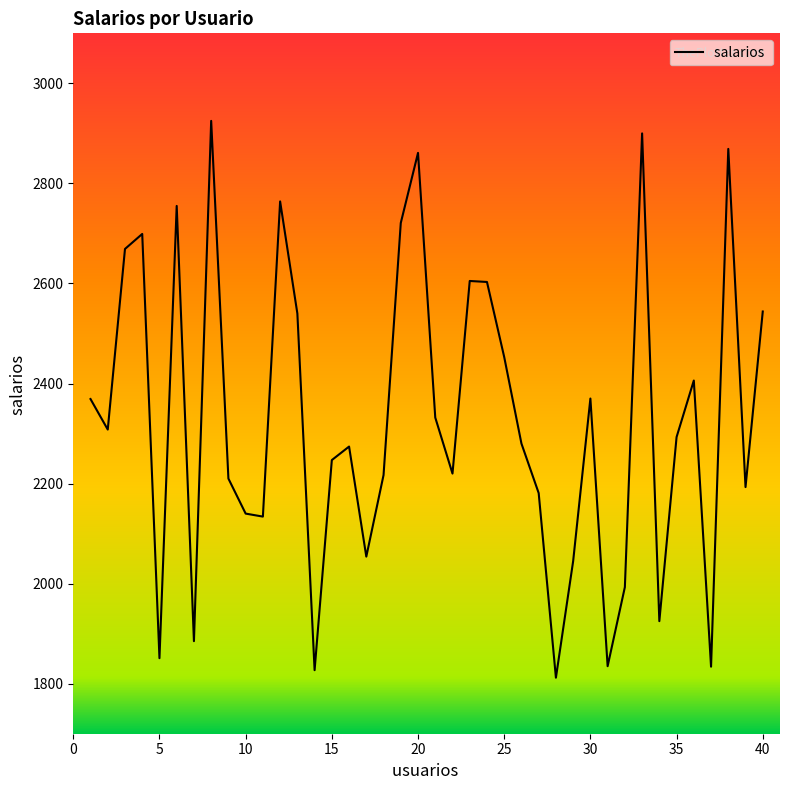

What is the greatest value displayed?

2925